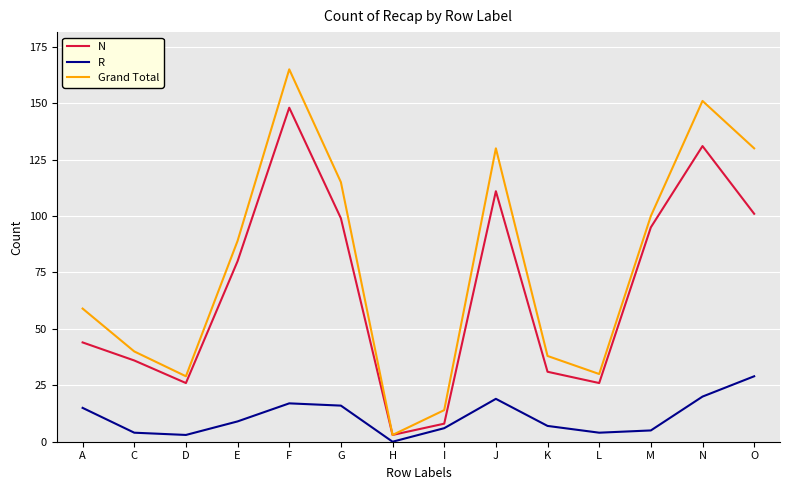

At which category is the sum across all series the highest?

F